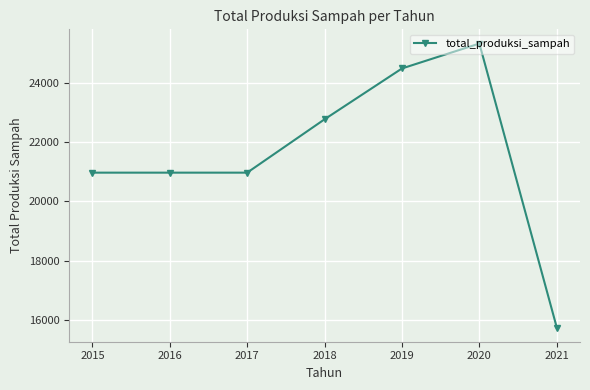

Which label corresponds to the smallest value in the chart?

2021